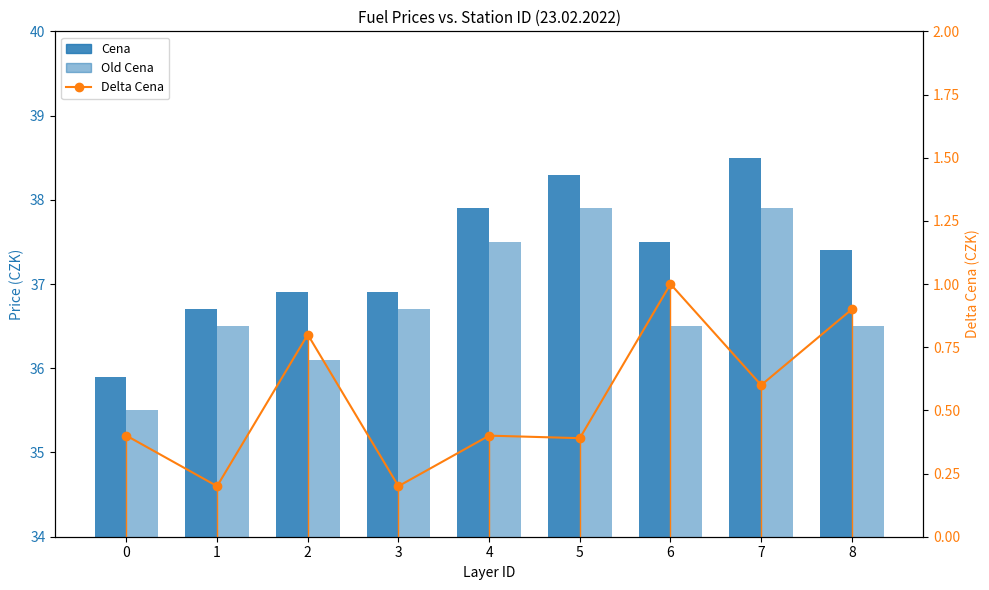

List the labels in order of Delta Cena value, smallest first.

1, 3, 5, 0, 4, 7, 2, 8, 6